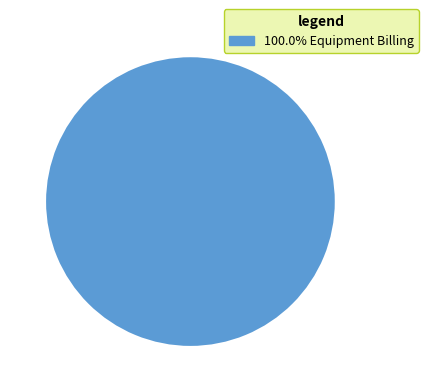

Is there any slice that represents more than half of the pie?

Yes